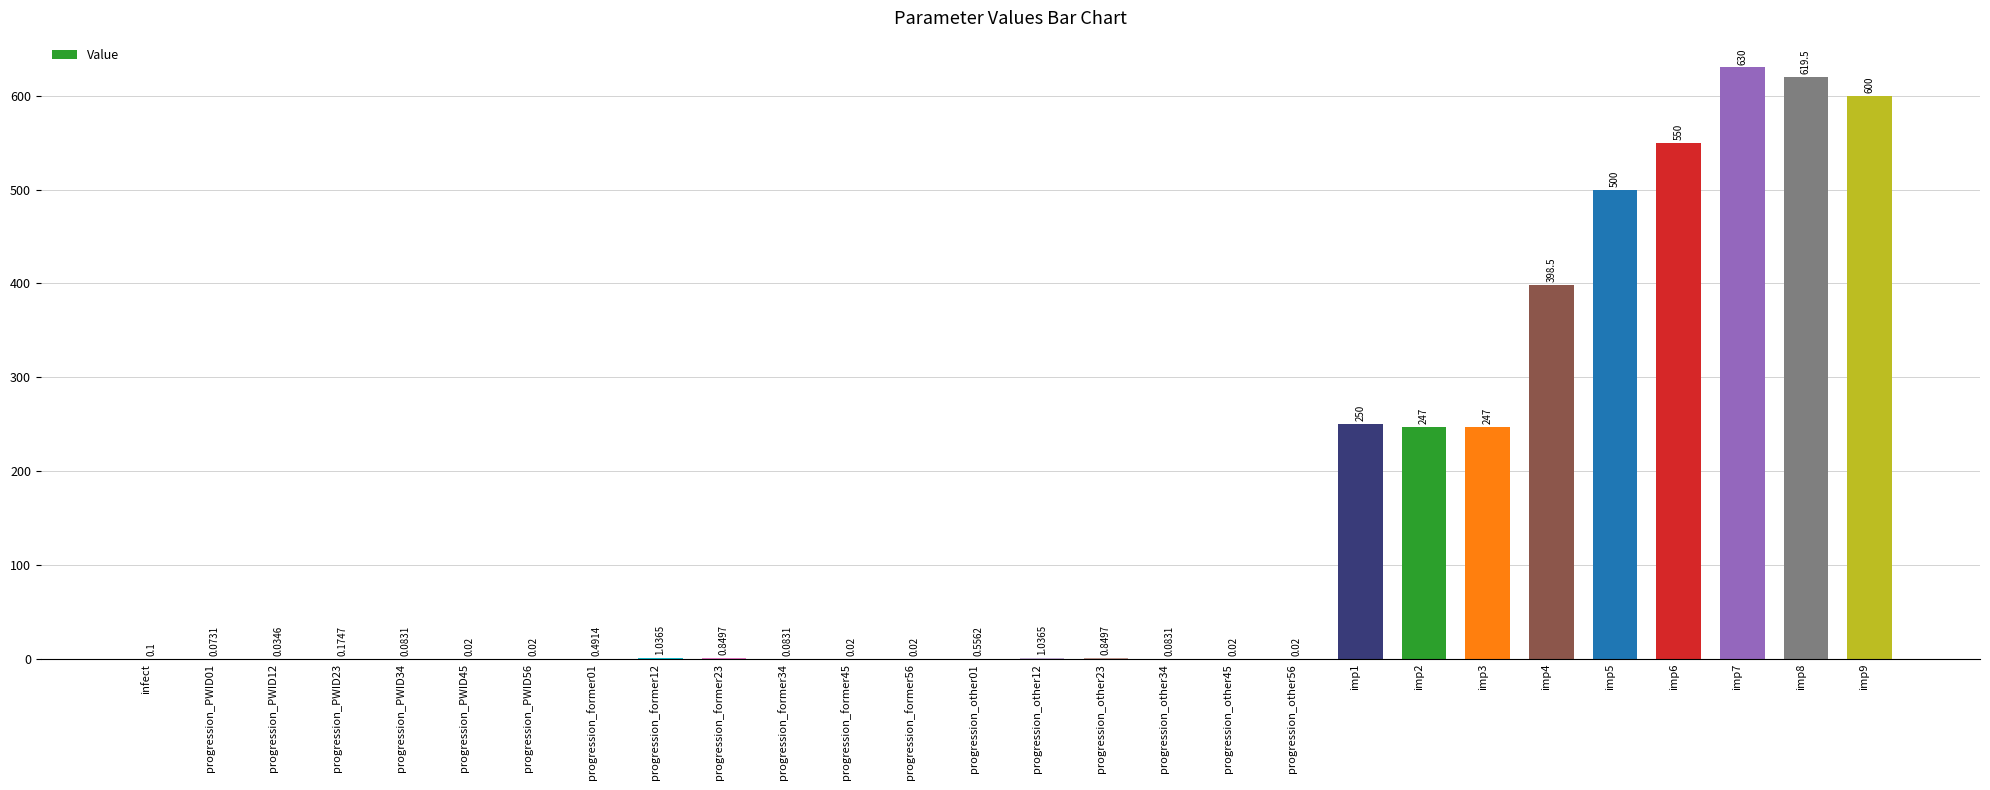

What is the sum of all values?

4047.6